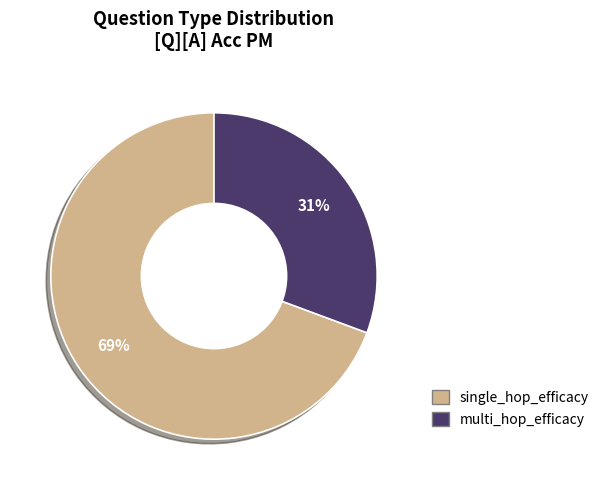

Does single_hop_efficacy account for over 50% of the chart?

Yes